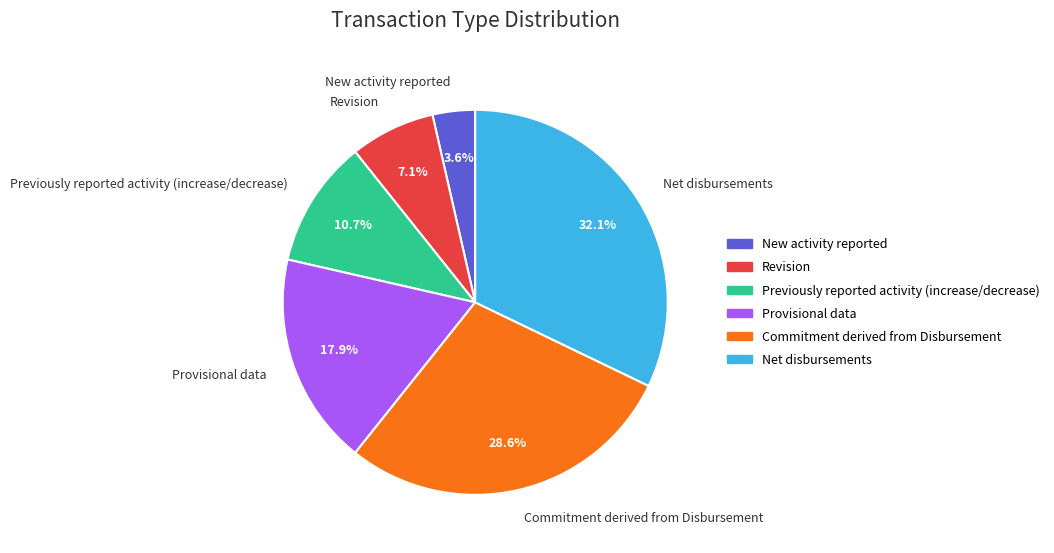

Which has a higher value, Commitment derived from Disbursement or Previously reported activity (increase/decrease)?

Commitment derived from Disbursement